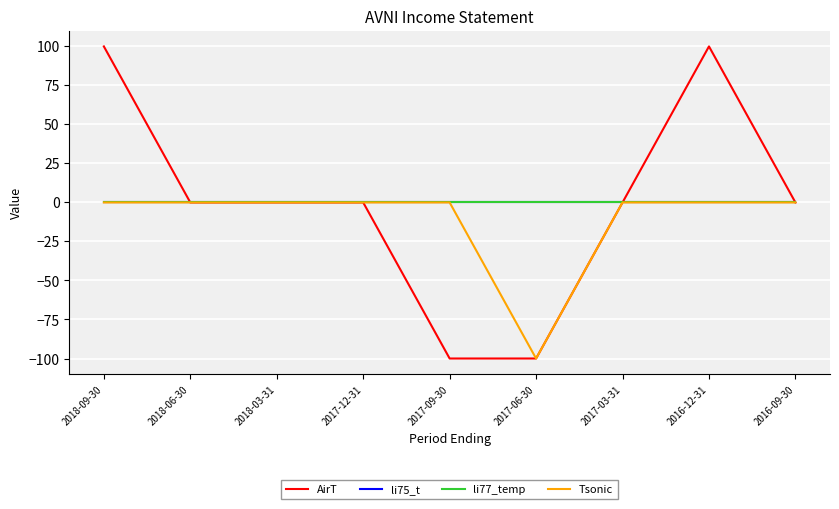

What is the value of the AirT point at the 8th from the left?

100